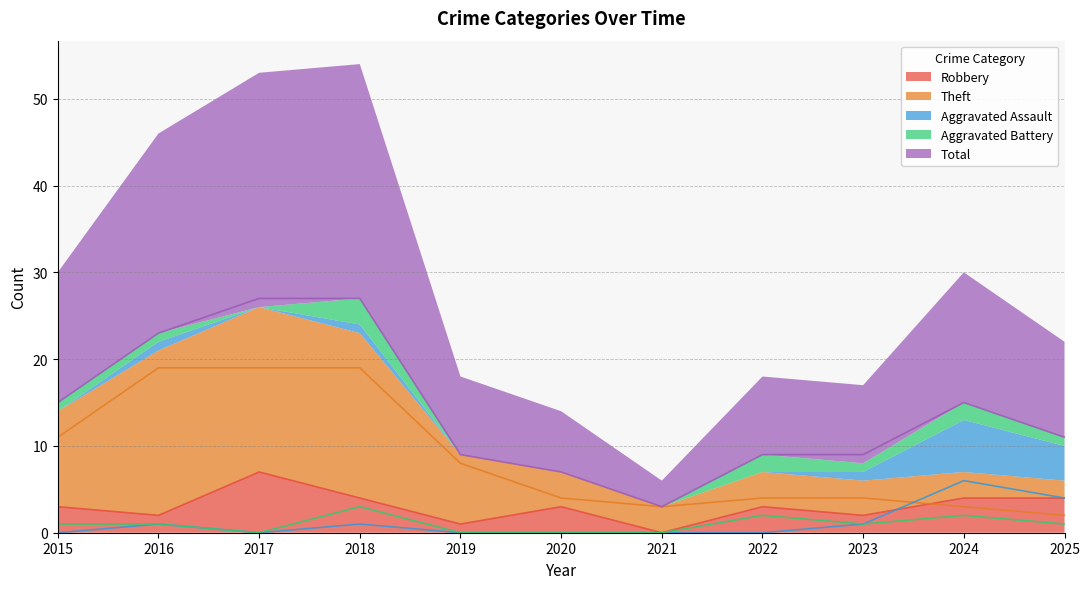

Between 2019 and 2025, which series saw the biggest shift?

Theft